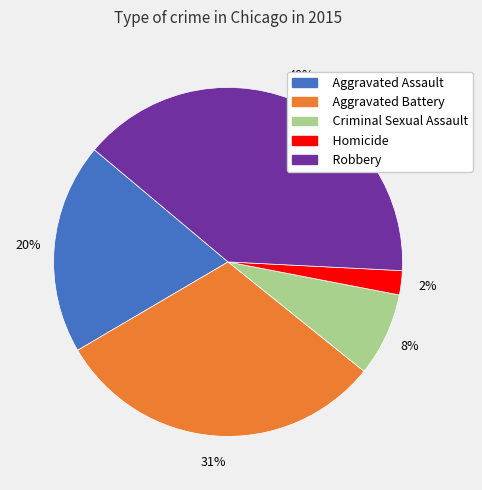

How many segments does this pie chart have?

5